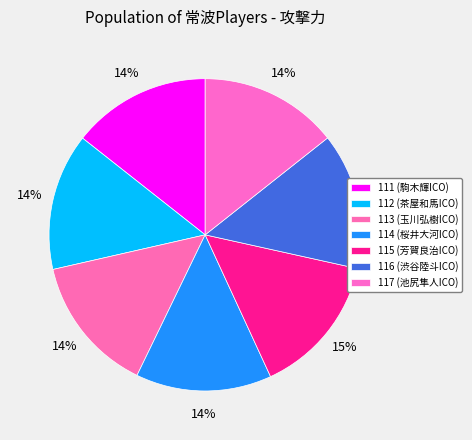

What is the smallest slice in the pie chart?

114